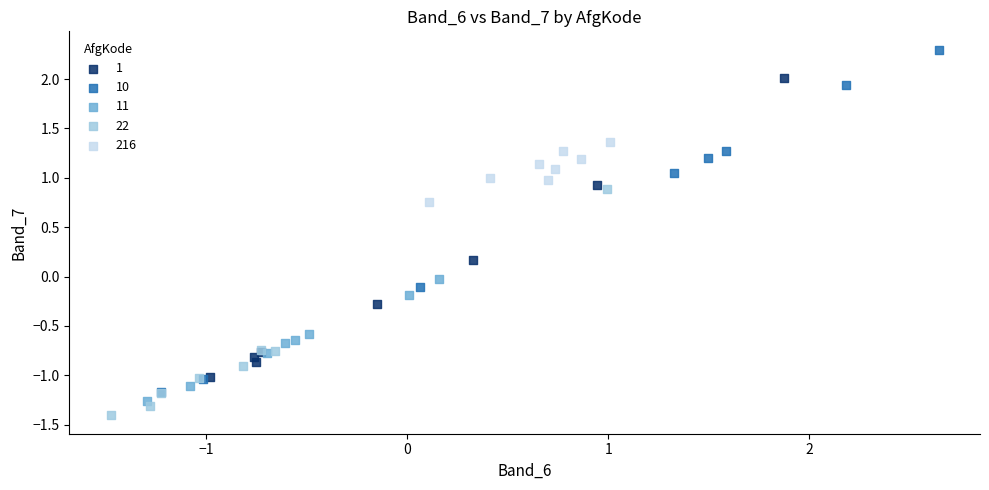

Which series has the largest Y range (max minus min)?

10